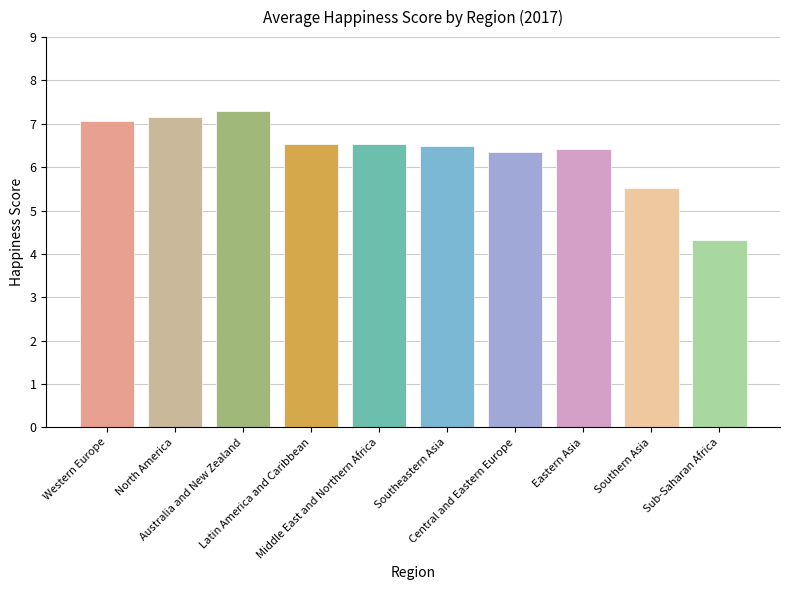

Reading left to right, list all the values displayed in this chart.

Western Europe=7.1	North America=7.2	Australia and New Zealand=7.3	Latin America and Caribbean=6.5	Middle East and Northern Africa=6.5	Southeastern Asia=6.5	Central and Eastern Europe=6.4	Eastern Asia=6.4	Southern Asia=5.5	Sub-Saharan Africa=4.3